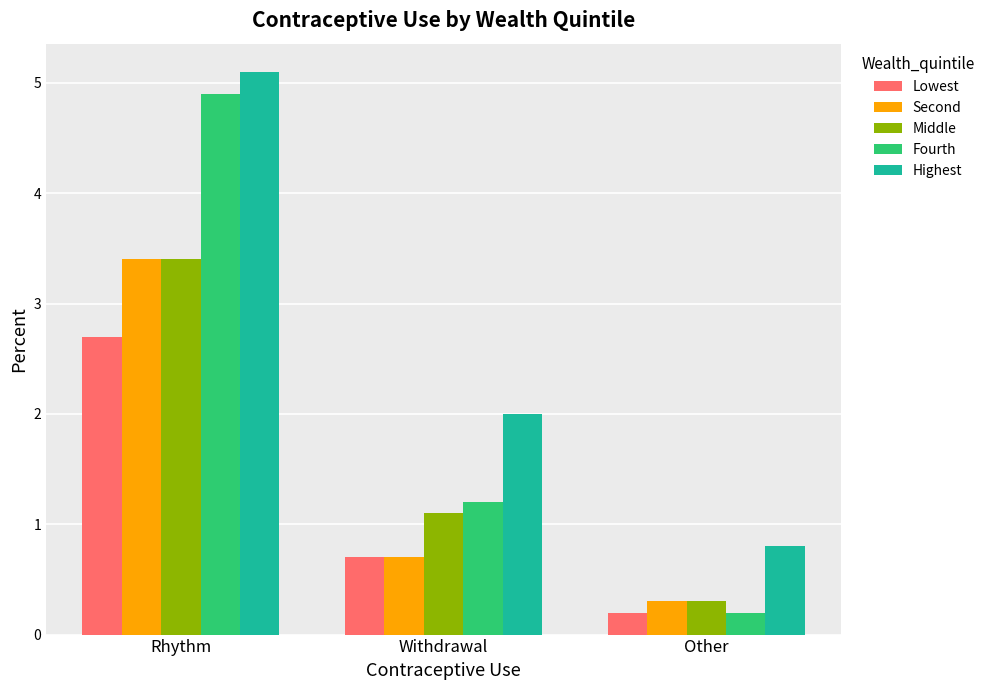

What position from the right is Other?

1